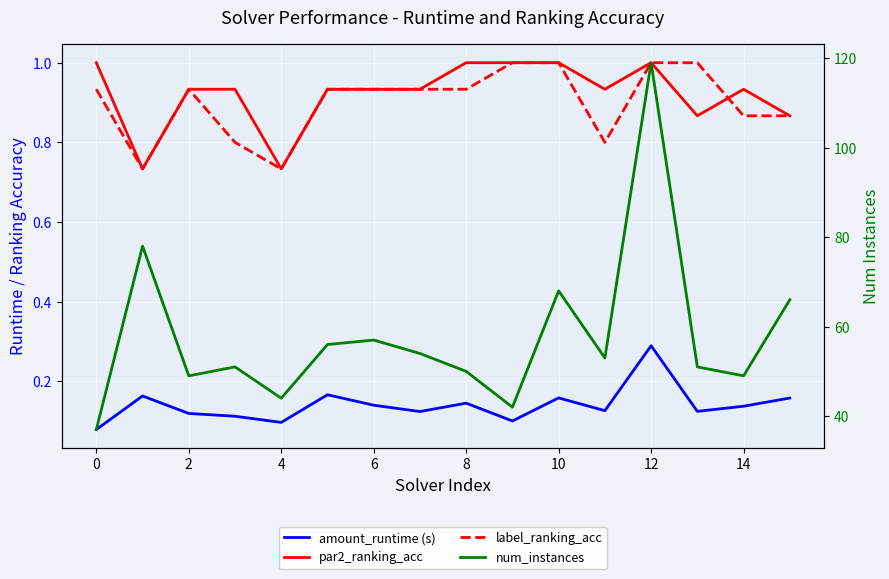

What is the maximum value shown in the chart?

119.0